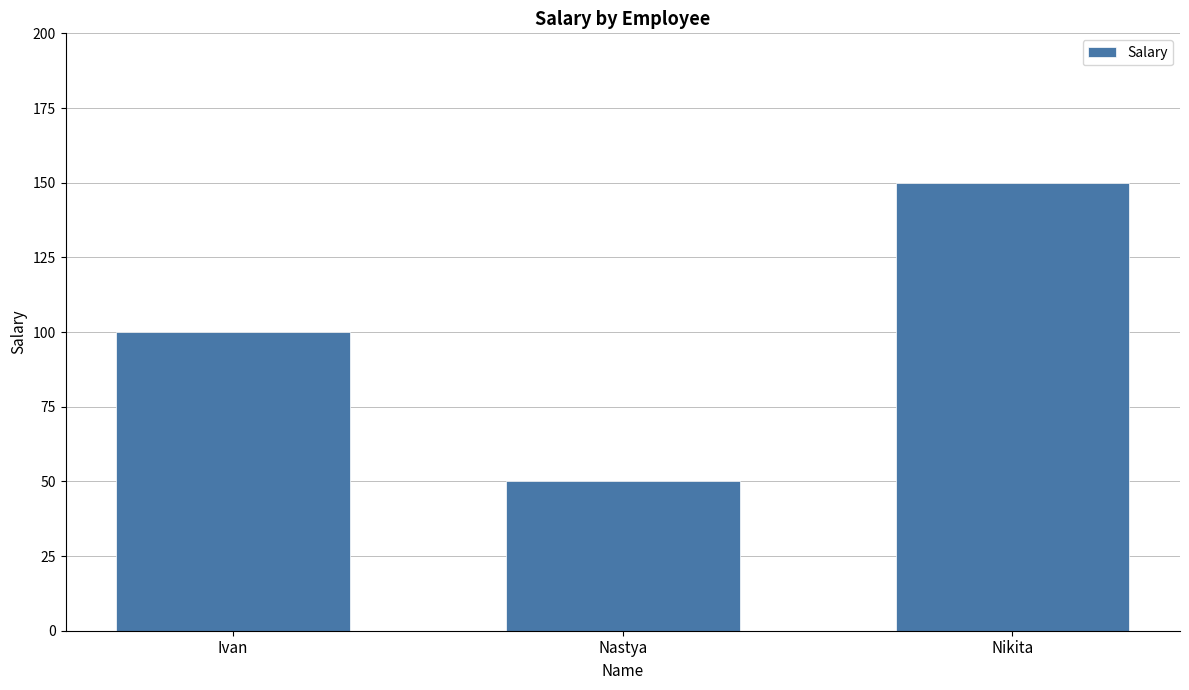

List the labels in order of value, smallest first.

Nastya, Ivan, Nikita